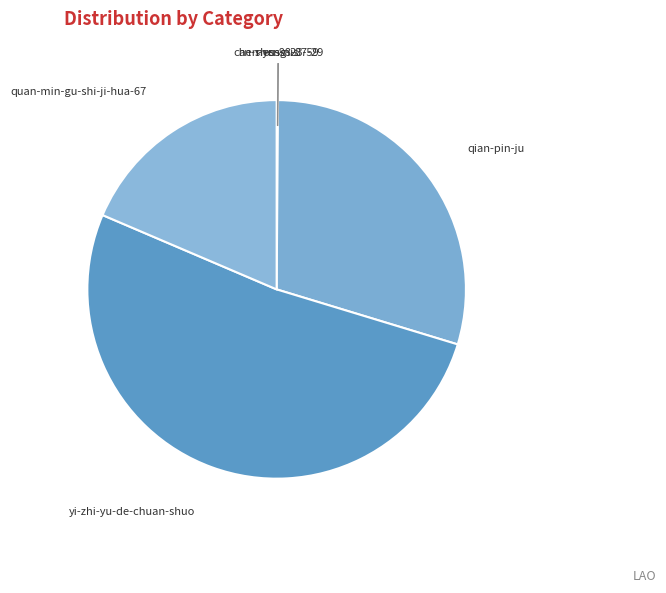

Which category accounts for the majority?

yi-zhi-yu-de-chuan-shuo